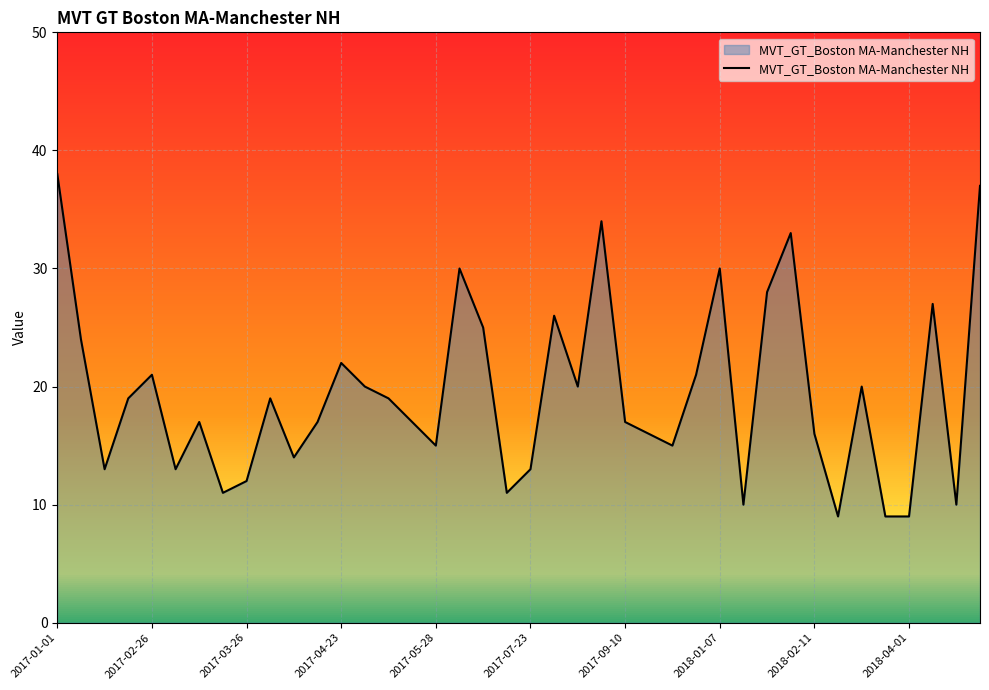

How many values are below 19?

20